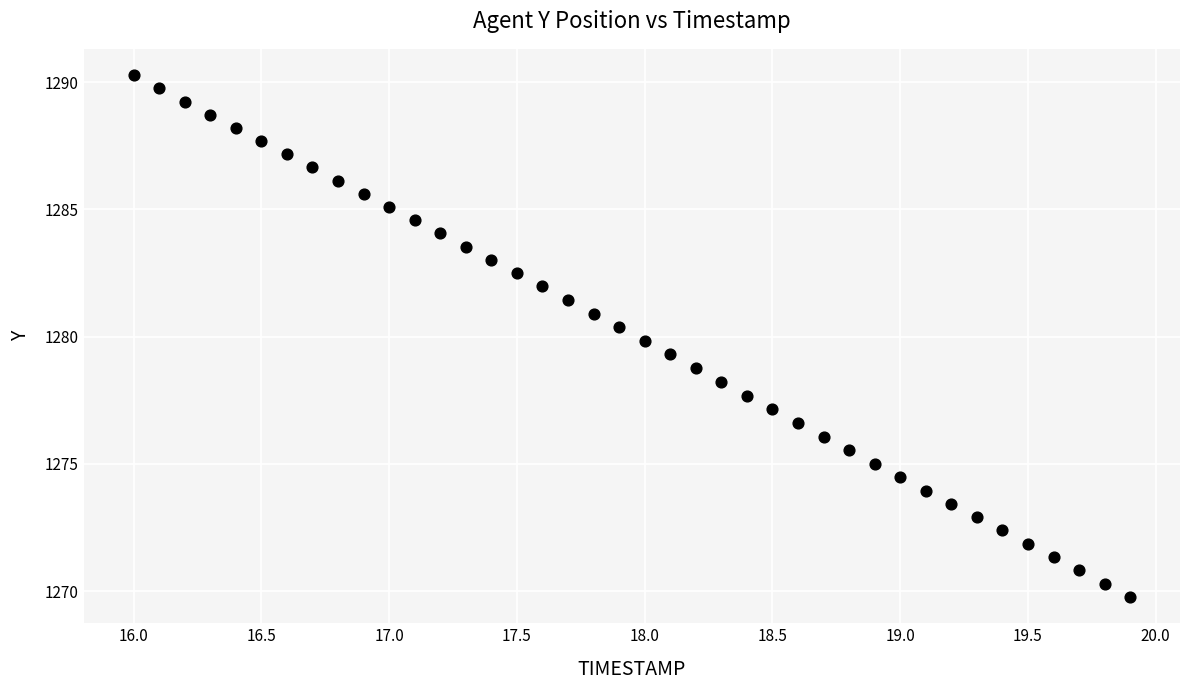

What is the range of X values (max minus min)?

3.9